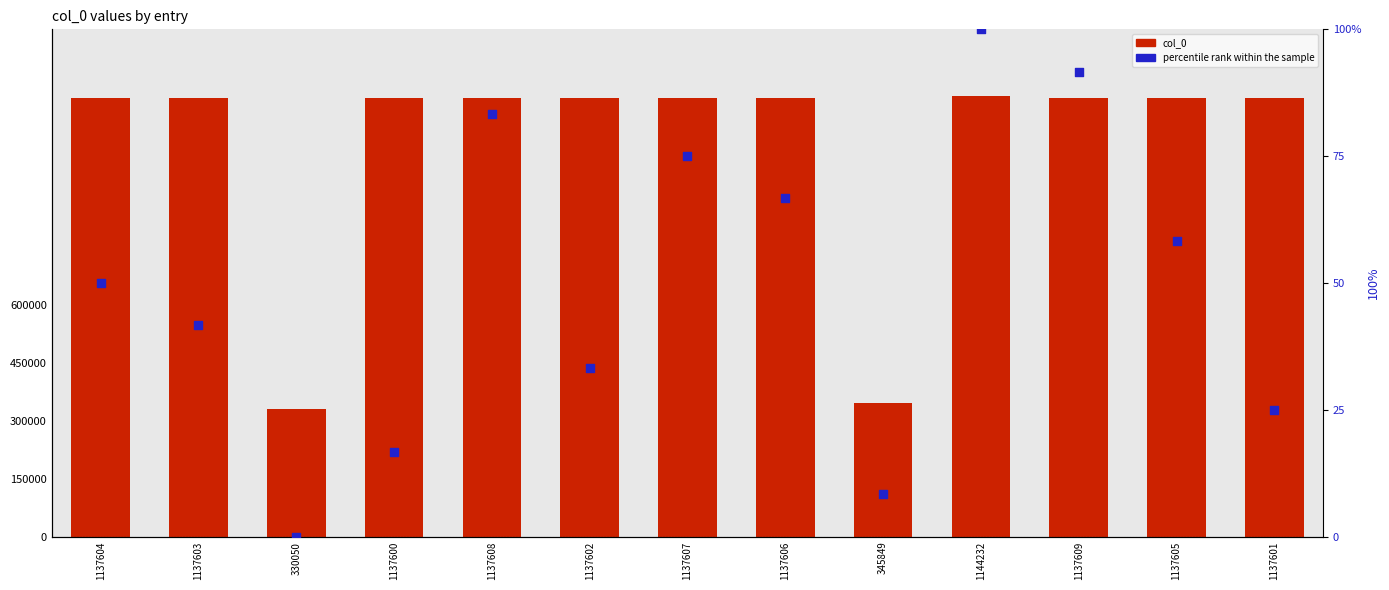

What is the total value across all series at 1137606?

1137672.7